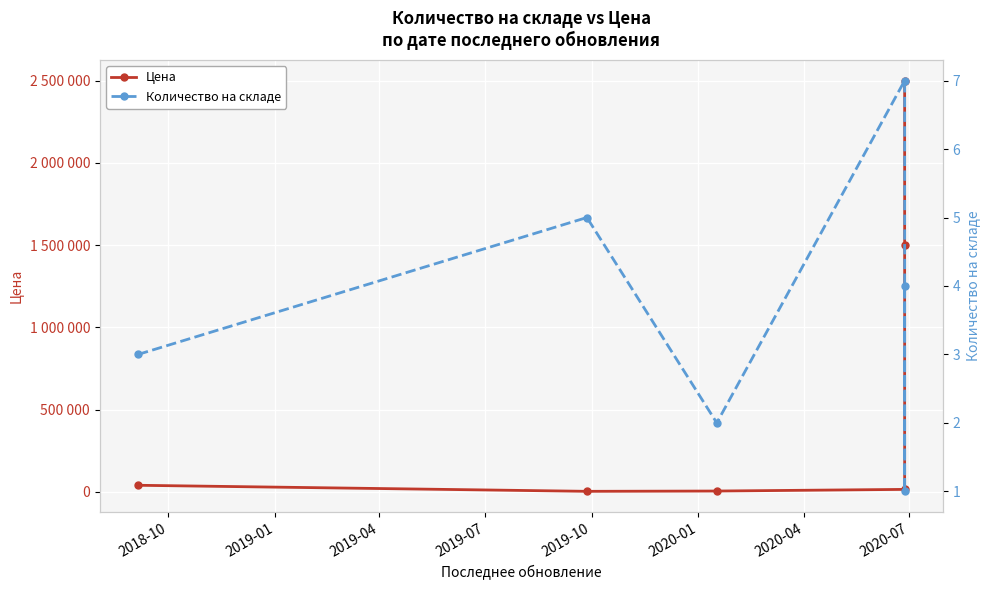

How many categories are shown in the chart?

6